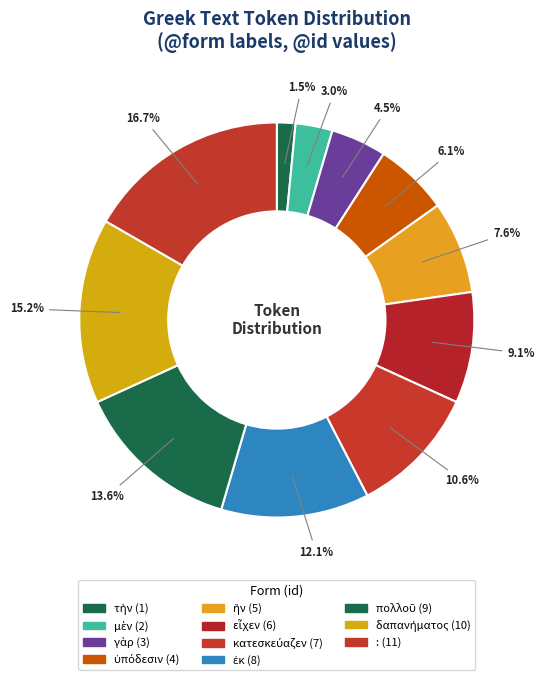

How many slices are in this pie chart?

11